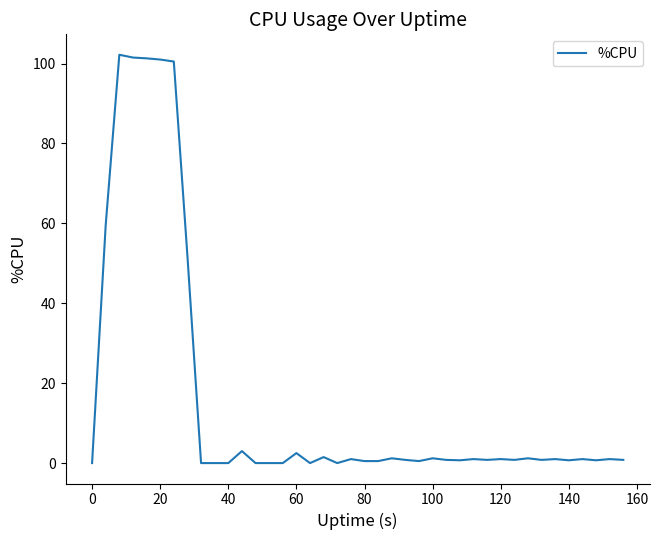

What is the maximum value shown in the chart?

102.2